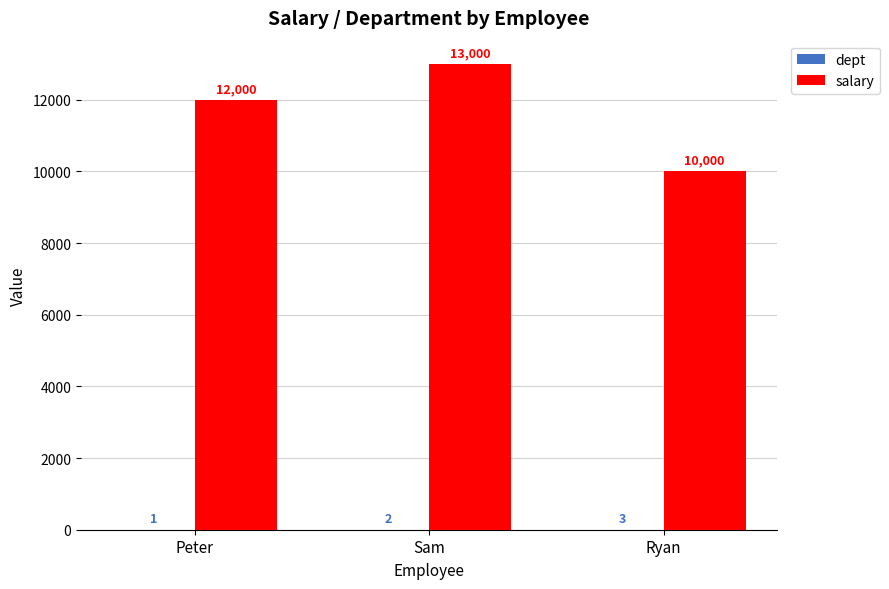

What is the spread (max minus min) of values at Peter?

11999